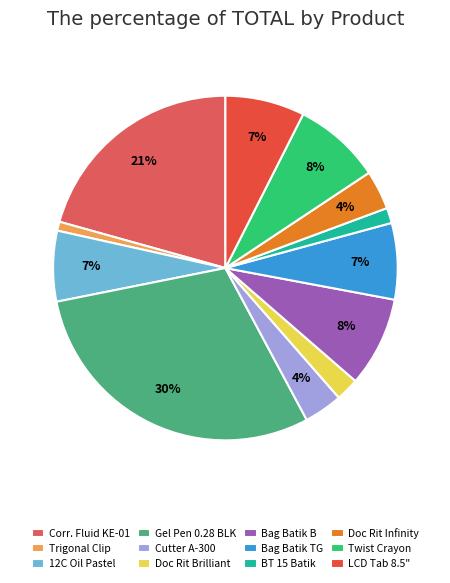

Is there any slice that represents more than half of the pie?

No